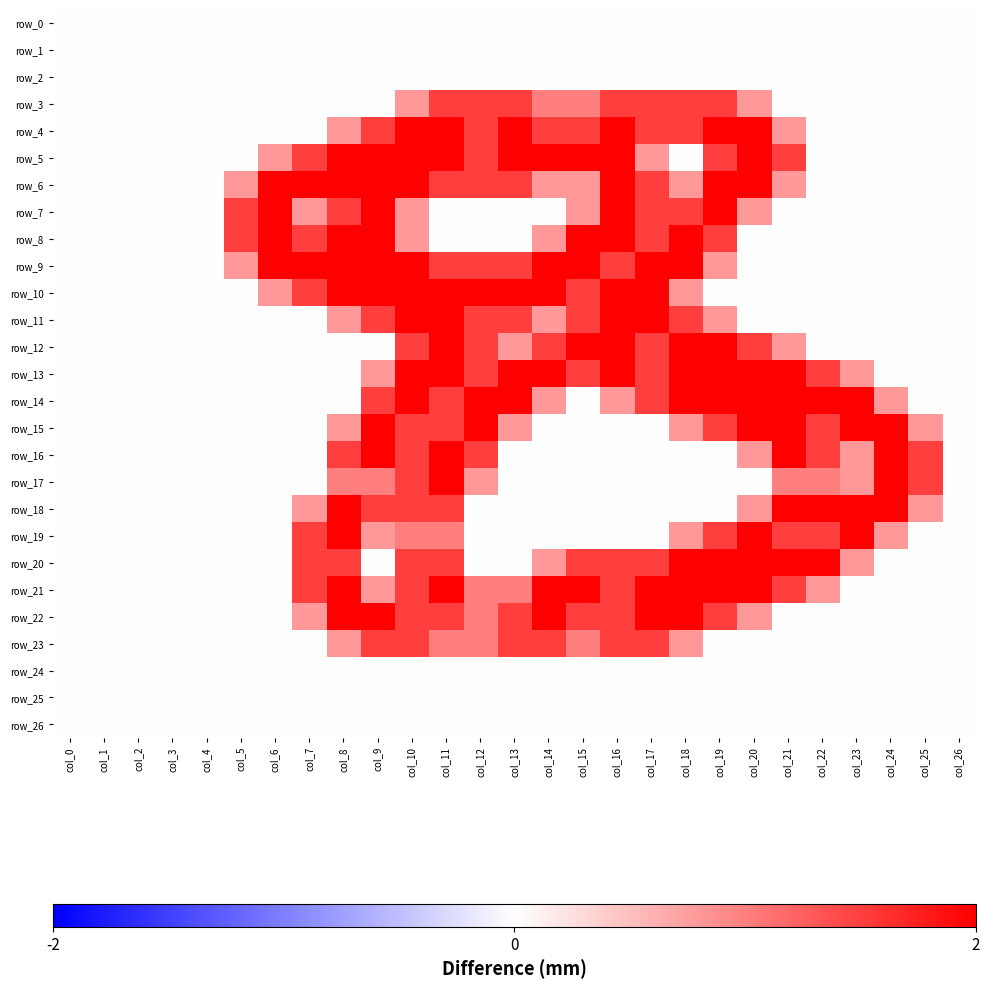

True or false: row_6 has a value of 2.7 at col_19.

False